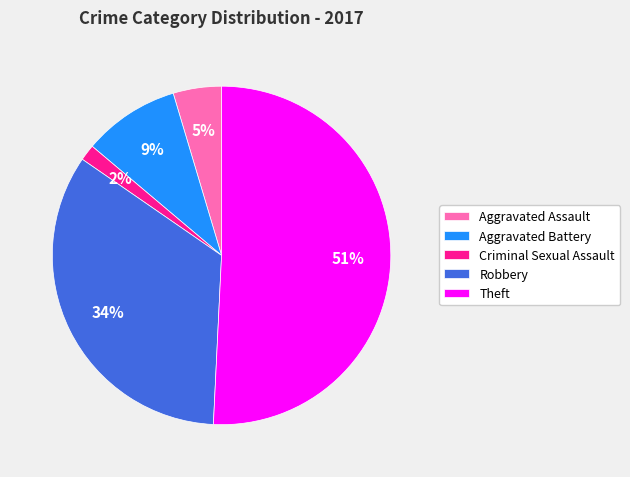

How many segments does this pie chart have?

5